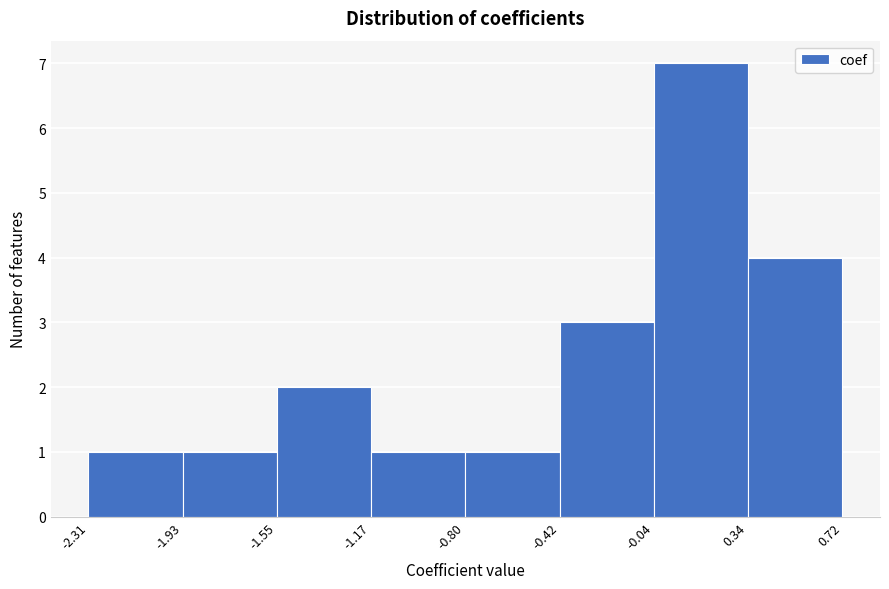

Over which range of the x-axis is the bar tallest?

-0.04 to 0.34